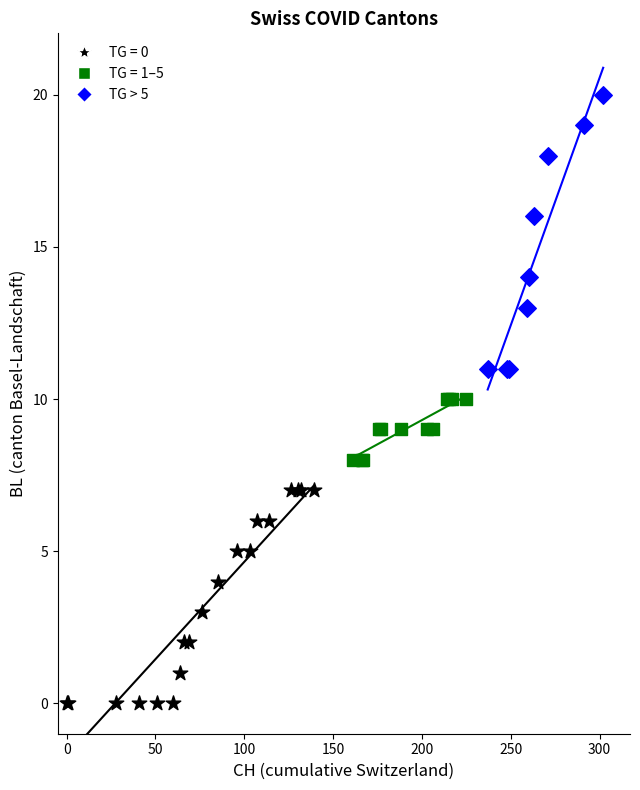

Which series contains the highest Y value?

TG > 5